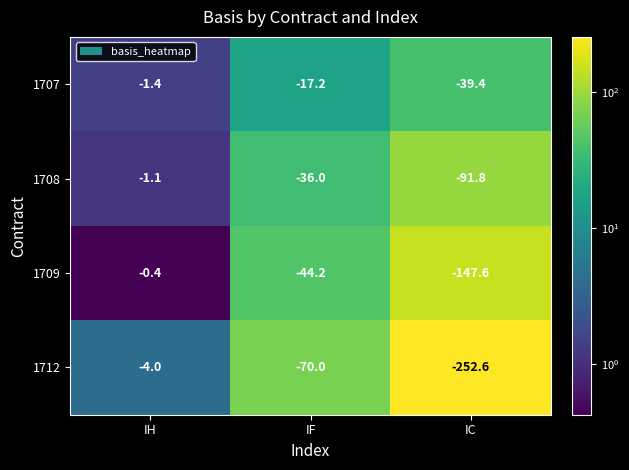

Is the value of 1712 at IH greater than the value of 1709 at IC?

Yes